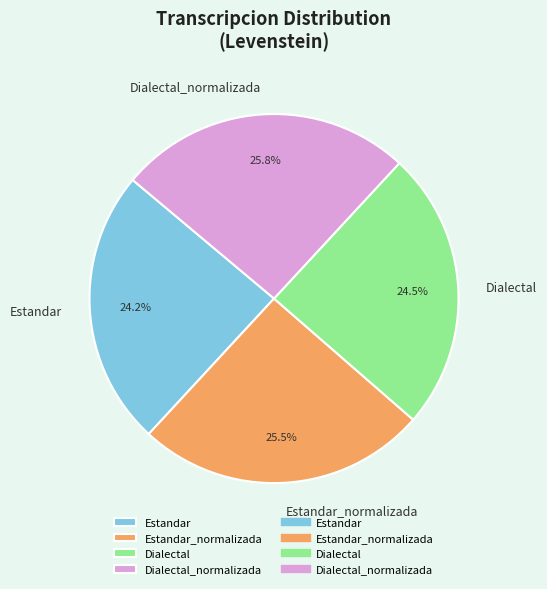

Is the sum of Dialectal_normalizada and Estandar_normalizada greater than half?

Yes